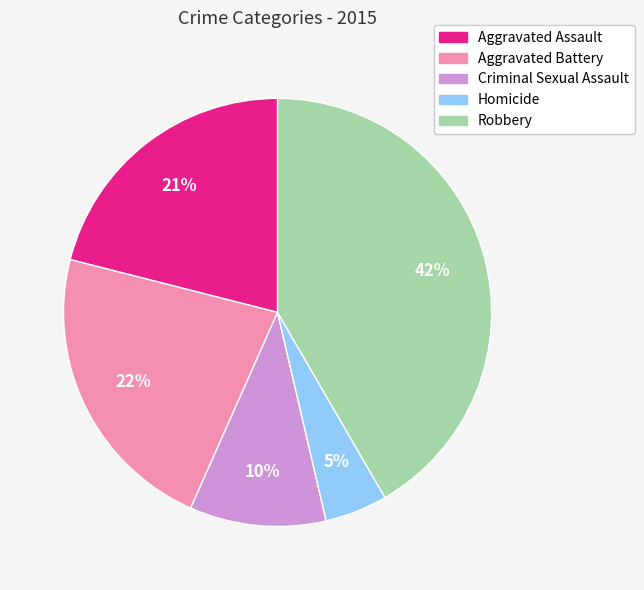

Combined, do Aggravated Assault and Homicide account for over 50%?

No